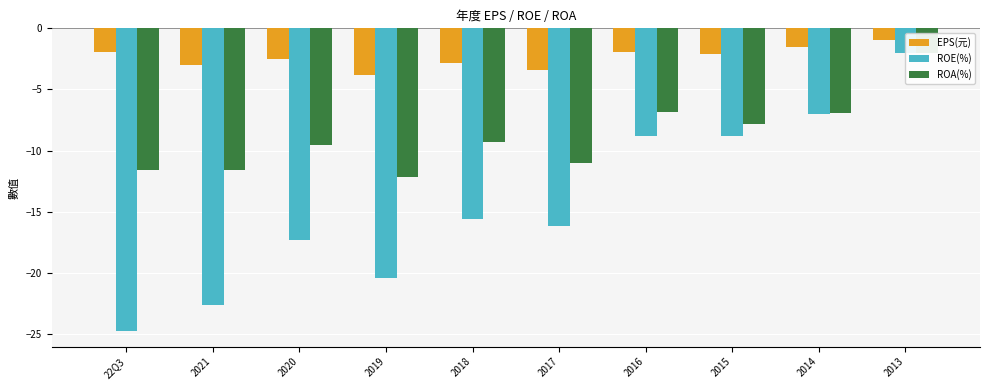

At which category does the chart reach its minimum across all series?

22Q3